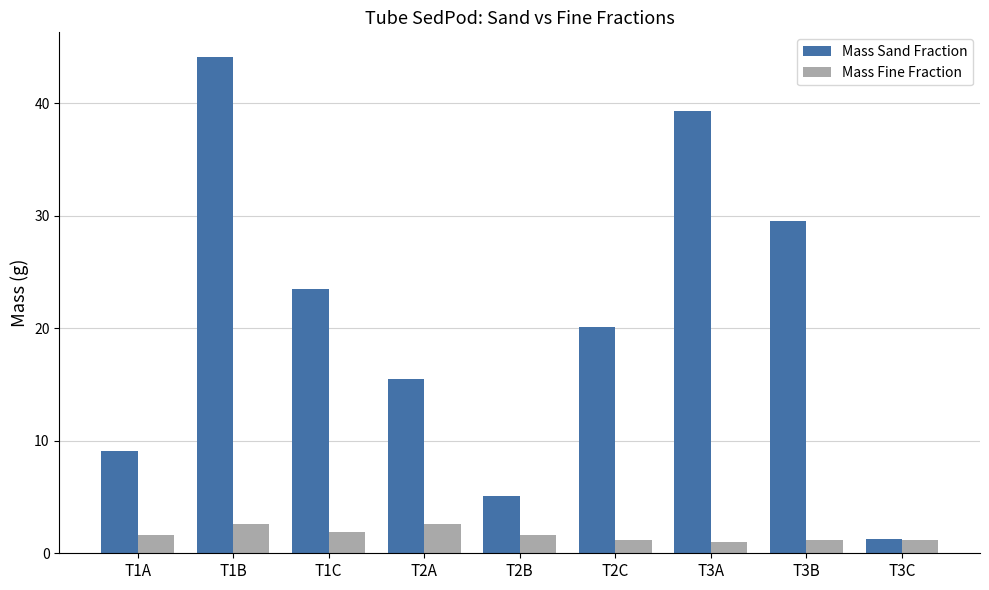

Is the value of Mass Sand Fraction at T1C greater than the value of Mass Fine Fraction at T2B?

Yes